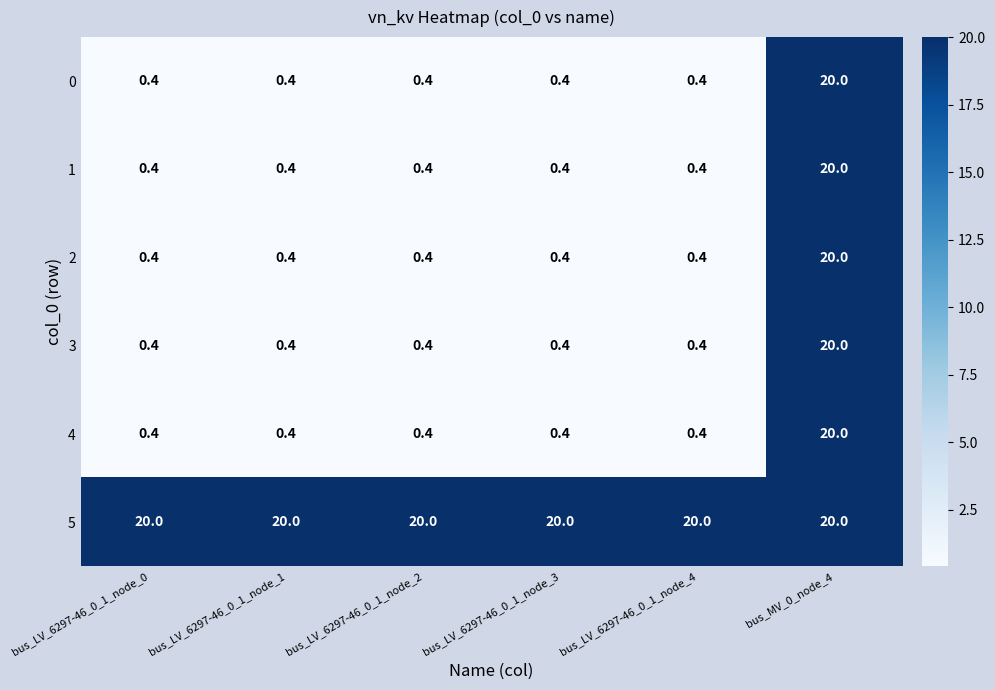

What is the spread (max minus min) of values at bus_LV_6297-46_0_1_node_3?

19.6